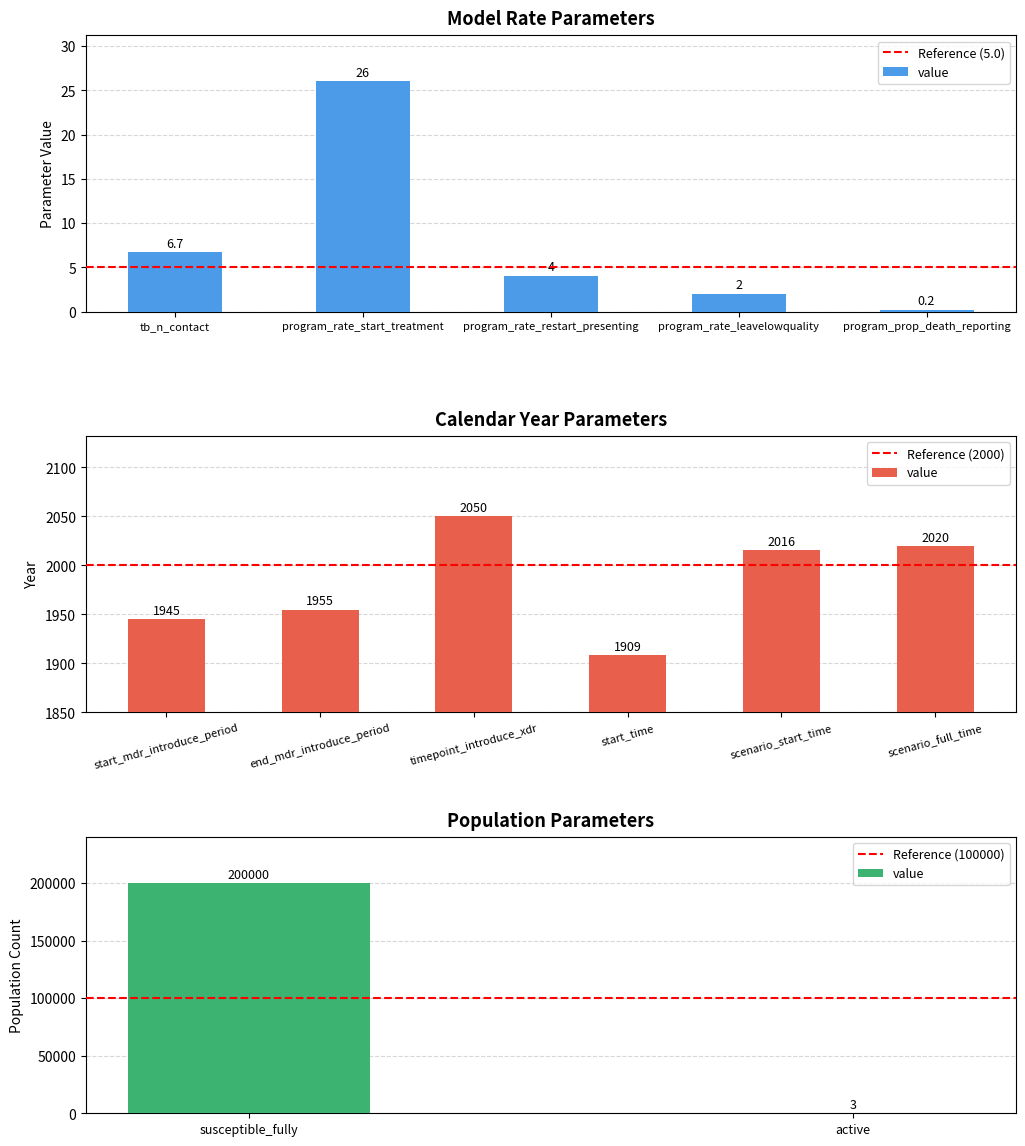

The value of Reference (5.0) at program_rate_start_treatment is 3. True or false?

False